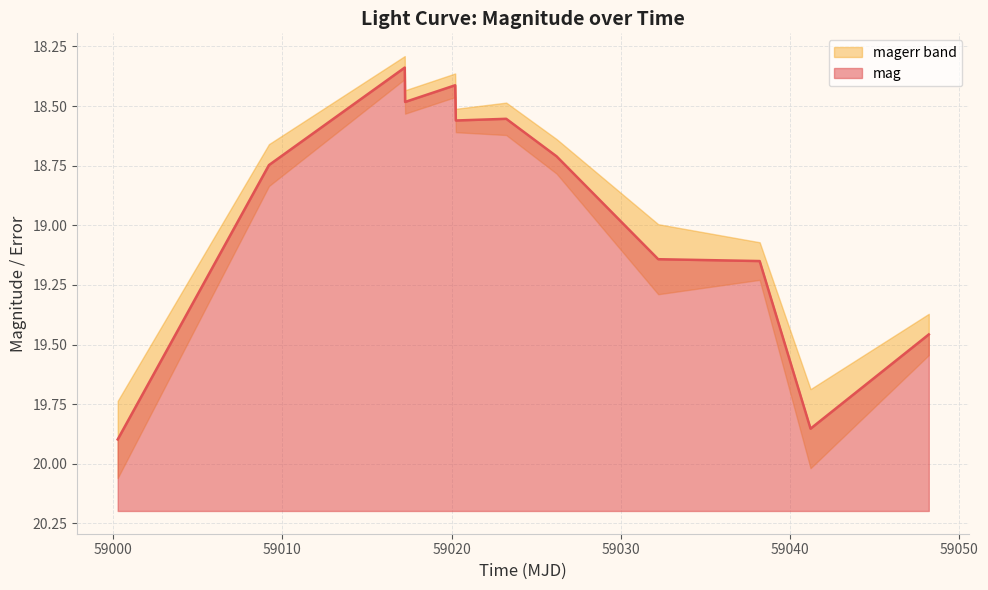

At which category does the chart reach its minimum across all series?

59017.22929400019